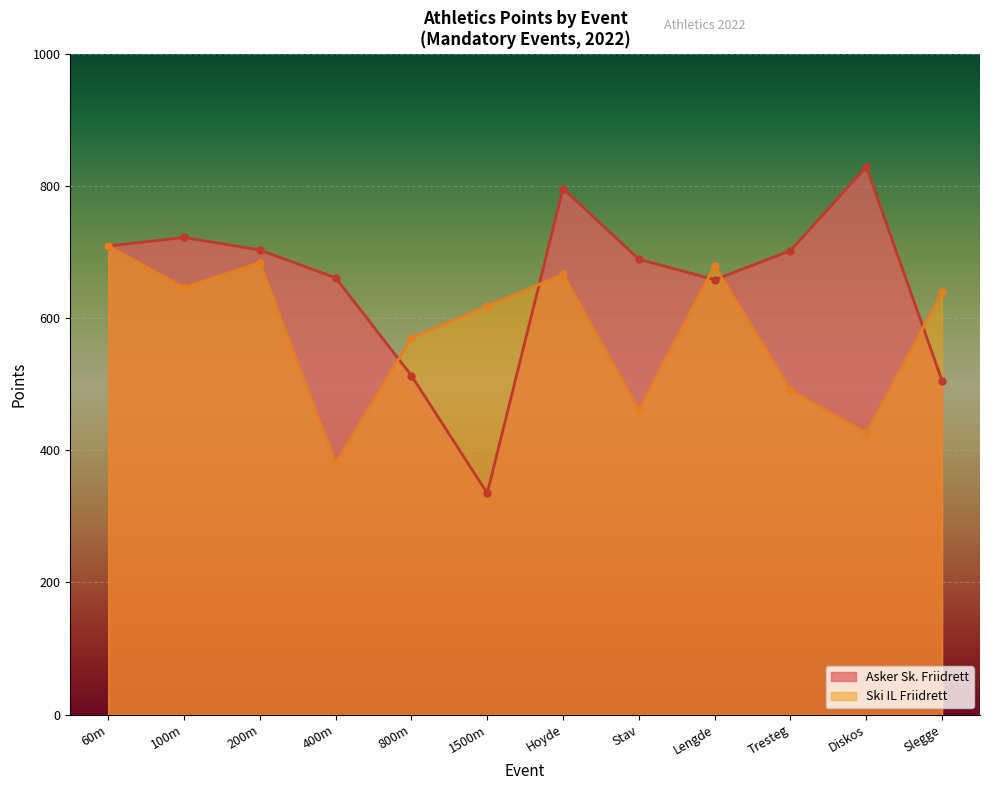

Reading left to right, extract all data points from this chart.

60m=709	100m=722	200m=703	400m=661	800m=513	1500m=335	Hoyde=796	Stav=689	Lengde=658	Tresteg=702	Diskos=829	Slegge=505